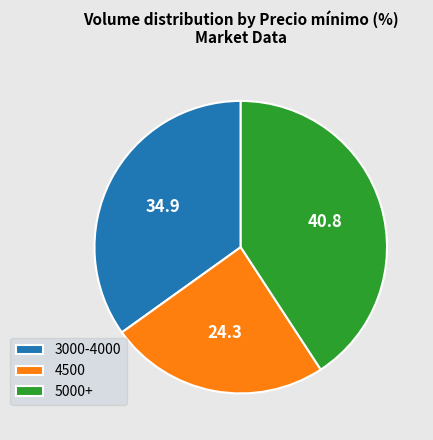

Is it true that 3000-4000 is 28% of the pie?

False